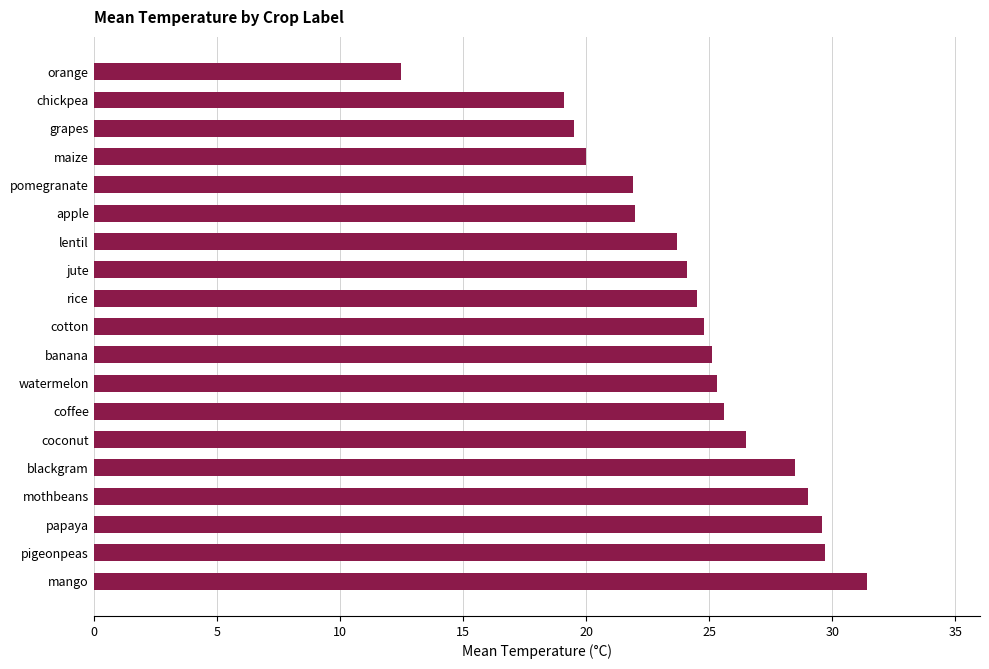

What is the sum of all values?

462.8